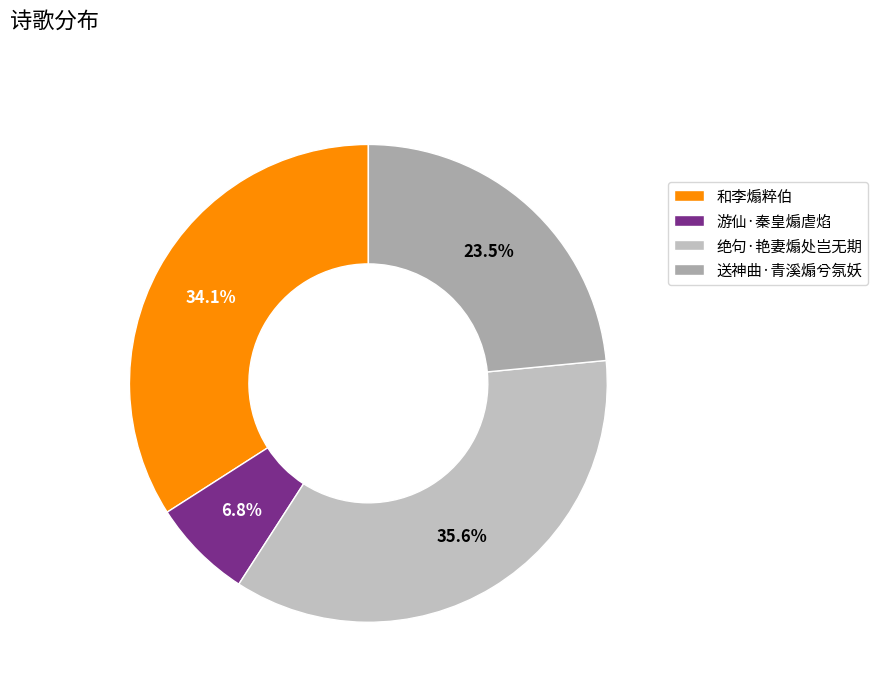

To the nearest percent, what is the average slice percentage?

25%